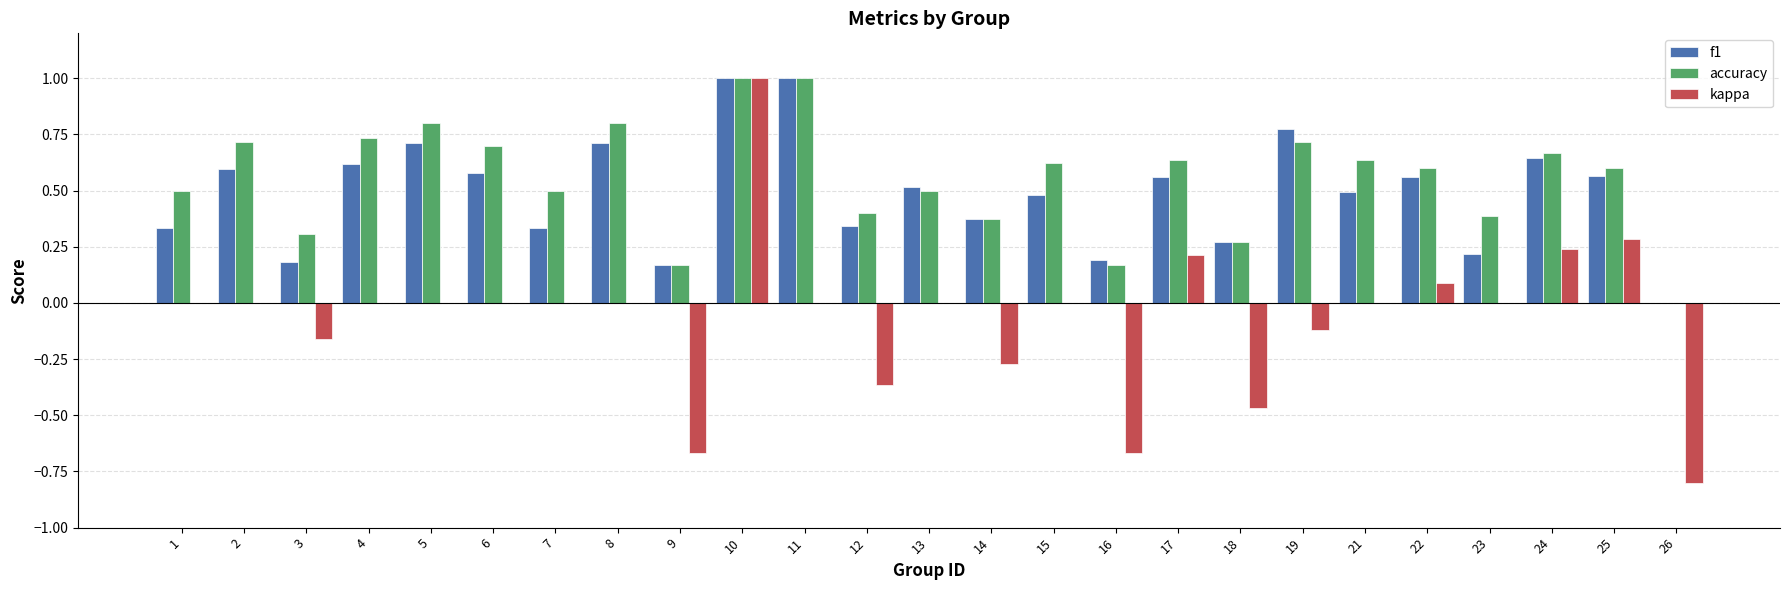

Are the bars horizontal?

No